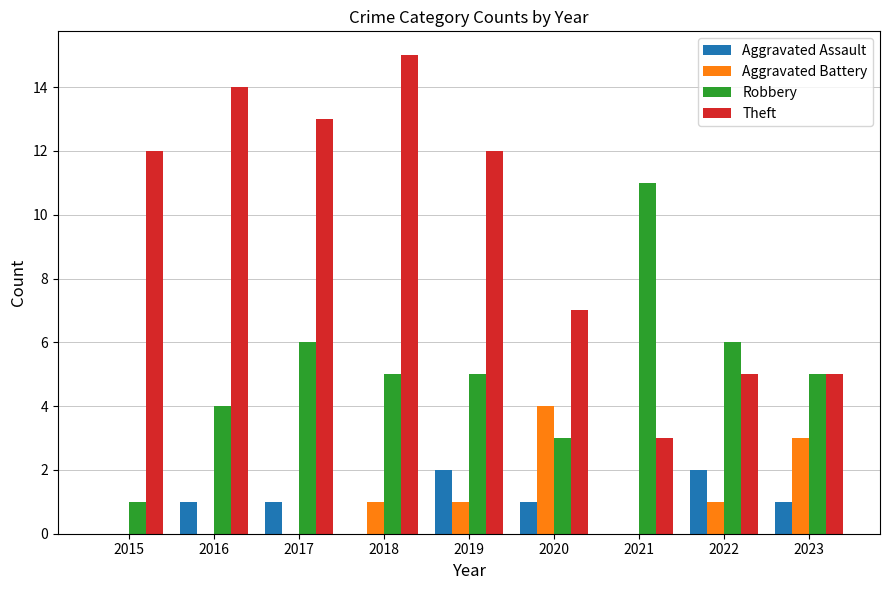

What is the maximum value for Theft?

15